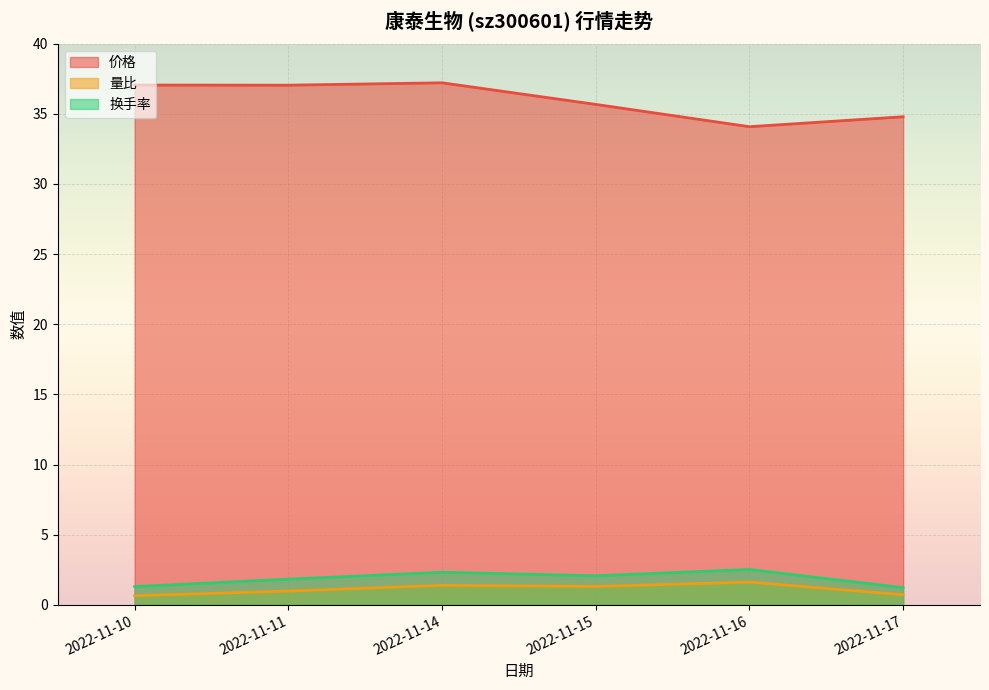

What is the value of the 换手率 point at the 3rd from the left?

2.3